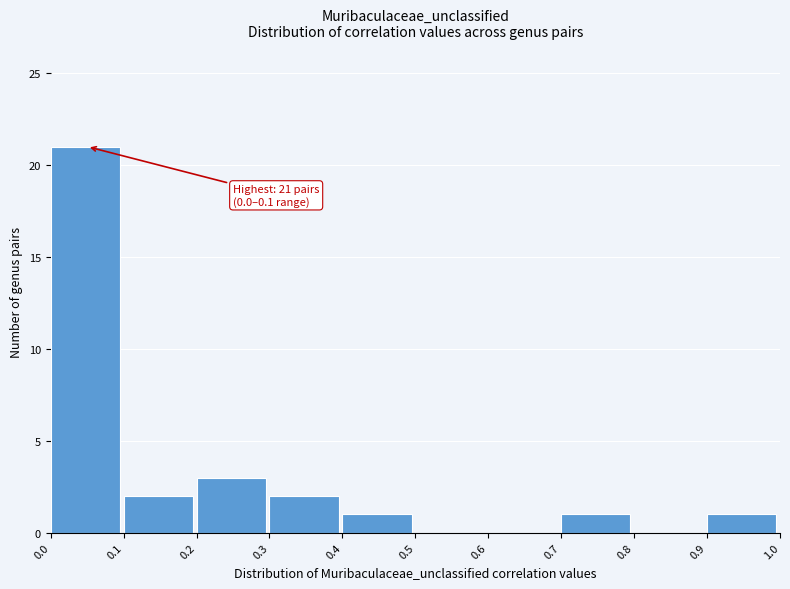

Over which range of the x-axis is the bar tallest?

0.0 to 0.1